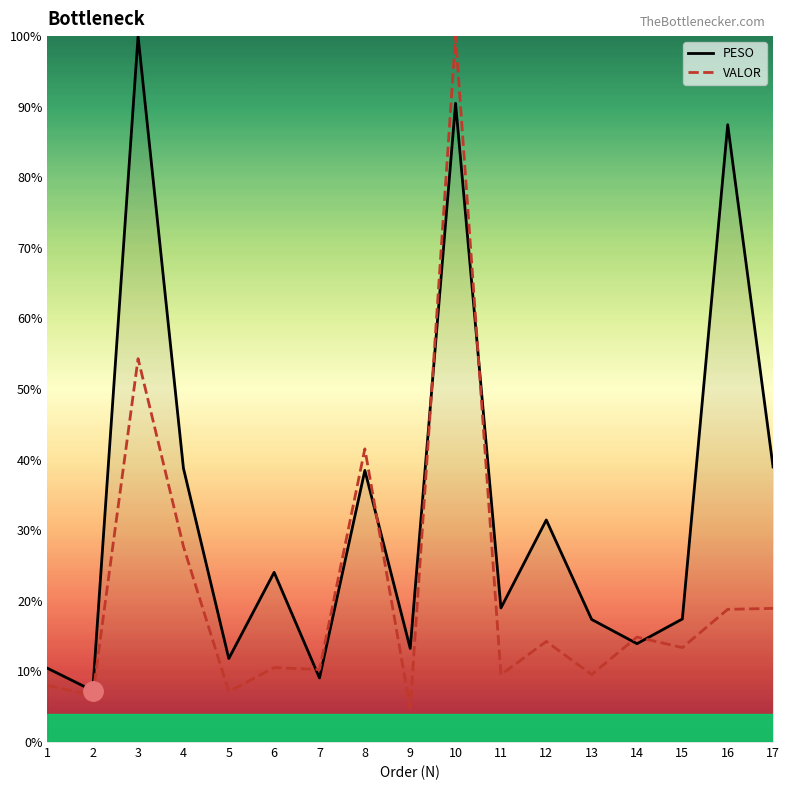

Where does the PESO series first go above 18?

3